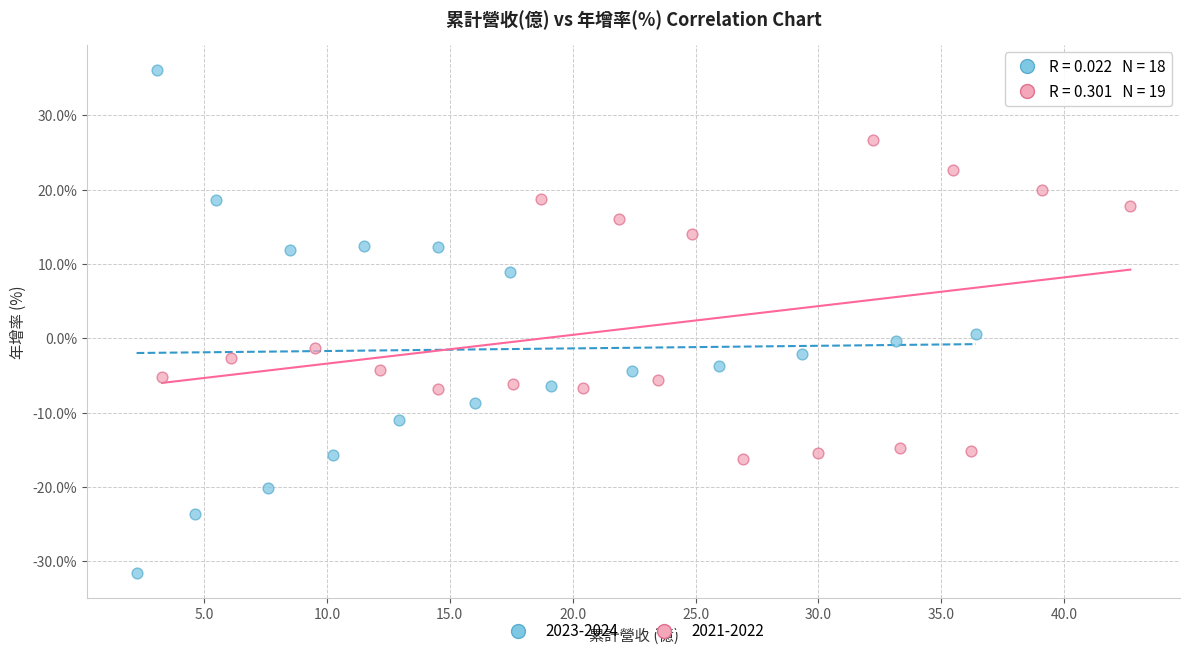

Which series reaches the maximum Y coordinate?

2023-2024